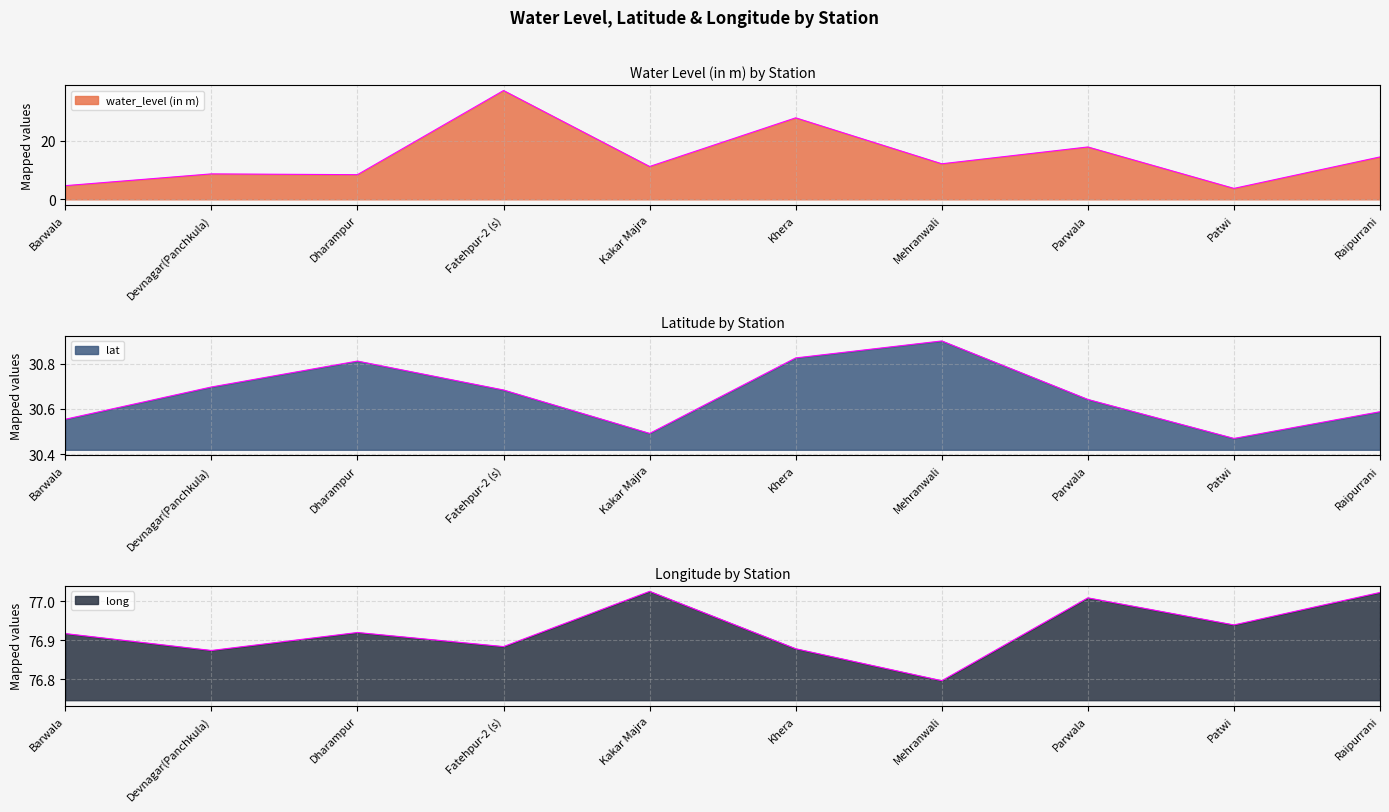

At which category does lat reach its first local peak?

Dharampur